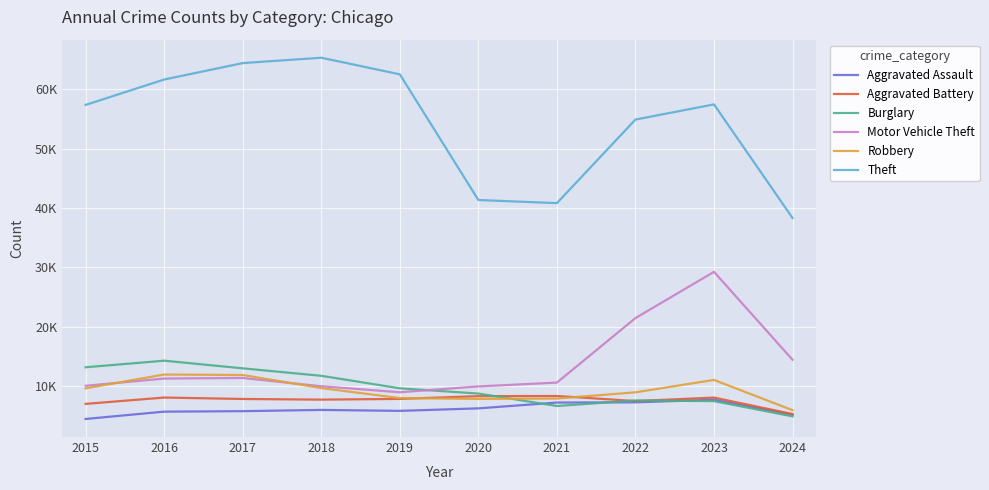

What are all the series names shown in the legend?

Aggravated Assault, Aggravated Battery, Burglary, Motor Vehicle Theft, Robbery, Theft